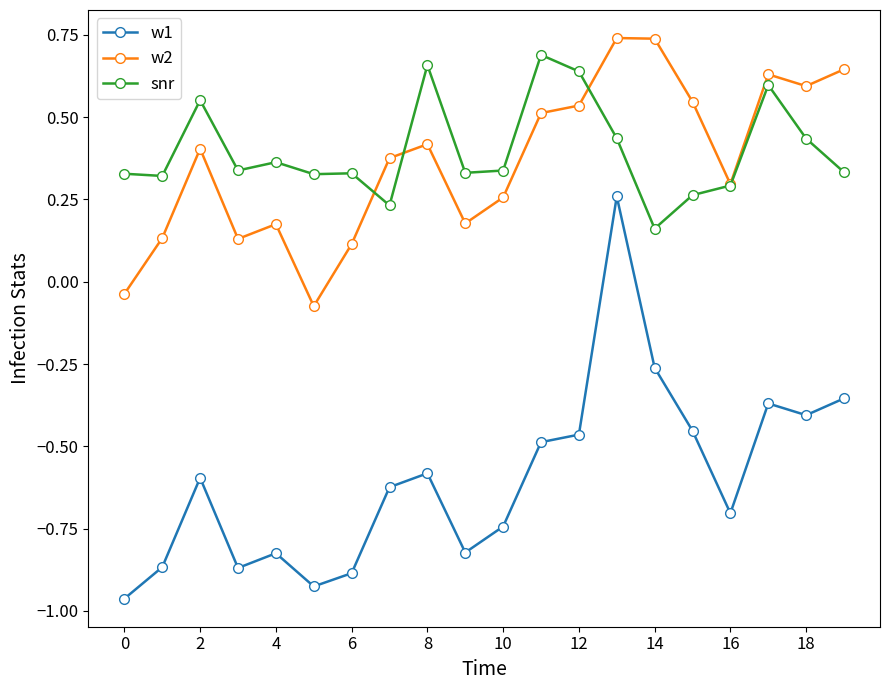

At how many categories does at least one series exceed 0?

20